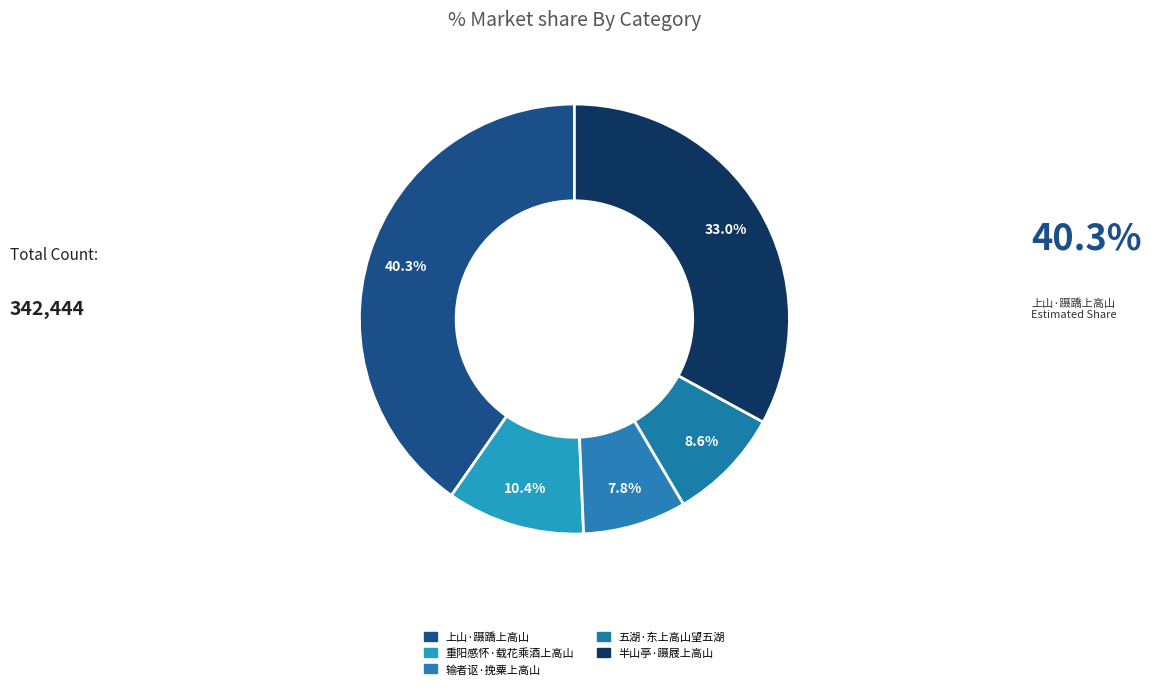

How many slices are in this pie chart?

5